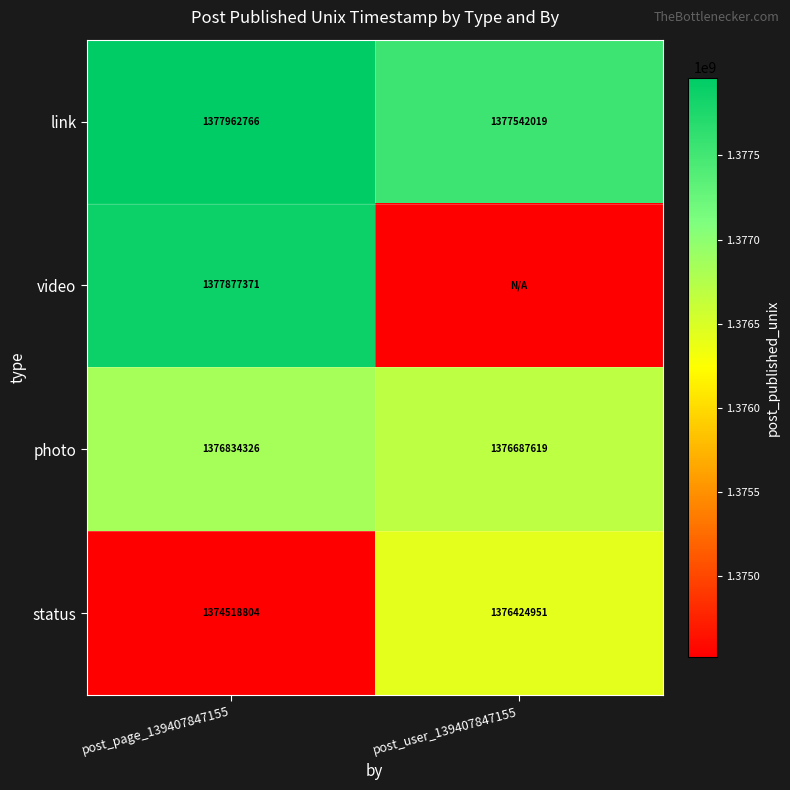

What is the sum of the link values at post_page_139407847155 and post_user_139407847155?

2755504785